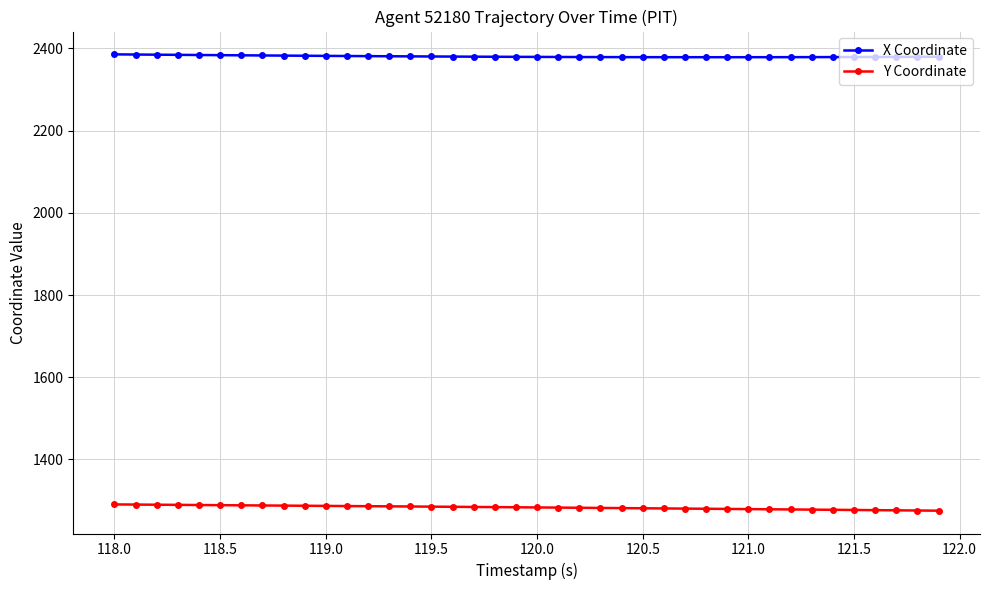

At how many categories does at least one series exceed 1372?

40